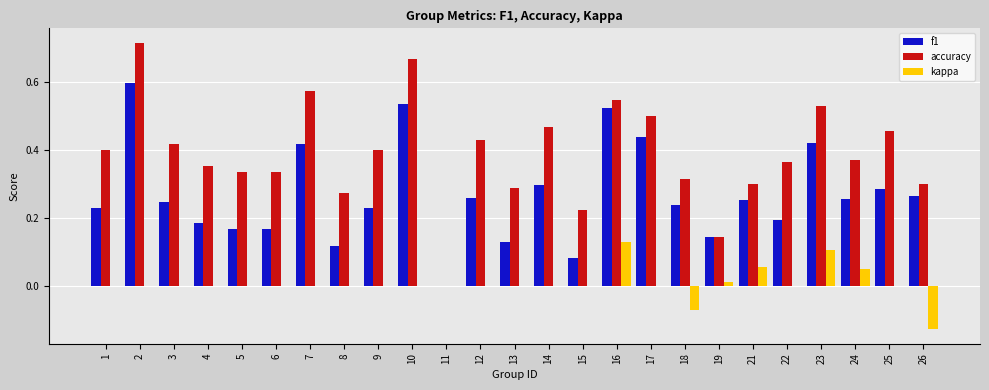

How many data points does each series have?

25